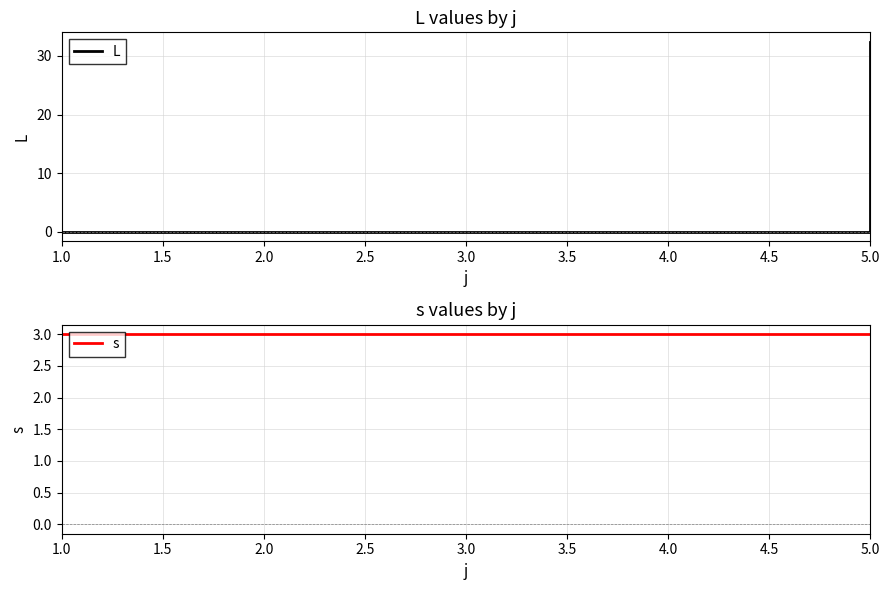

The L series shows 17.4 at 5.0. True or false?

False